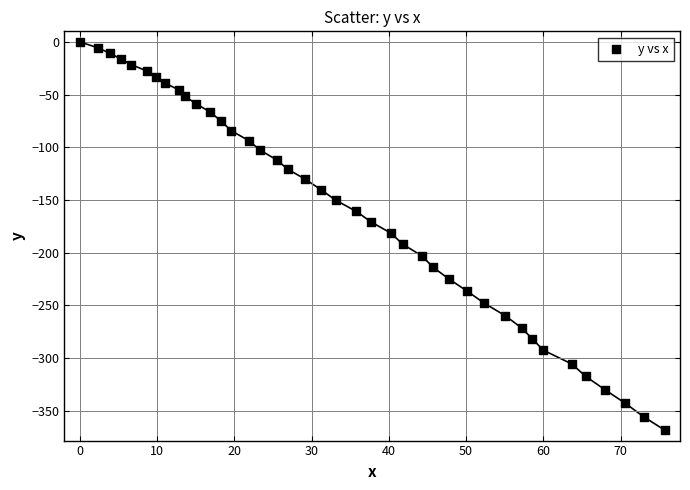

What is the range of Y values (max minus min)?

368.5